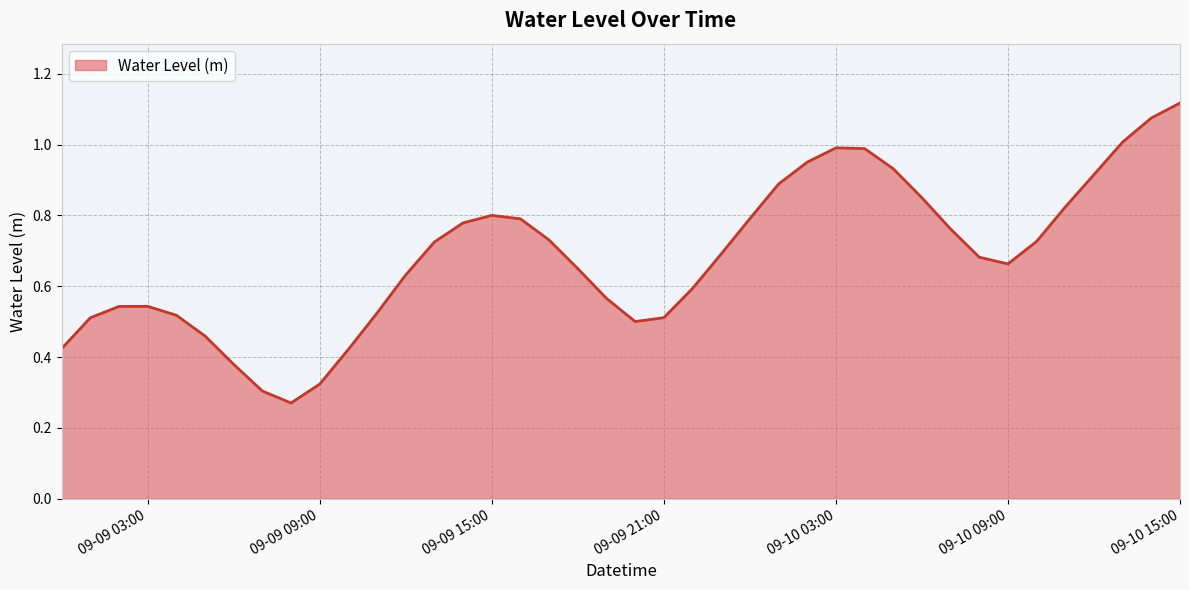

Which category has the lowest value across all series?

2025-09-09 08:00:00